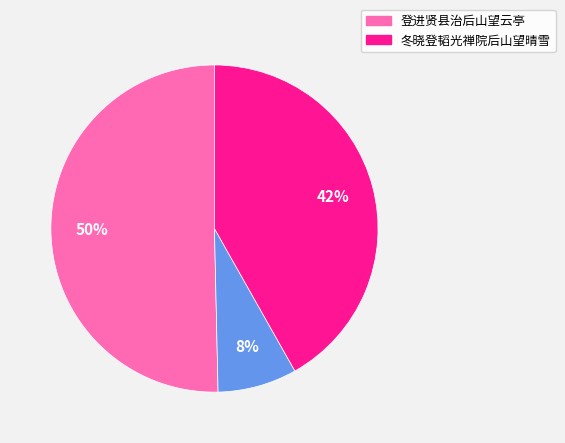

How many slices are in this pie chart?

3